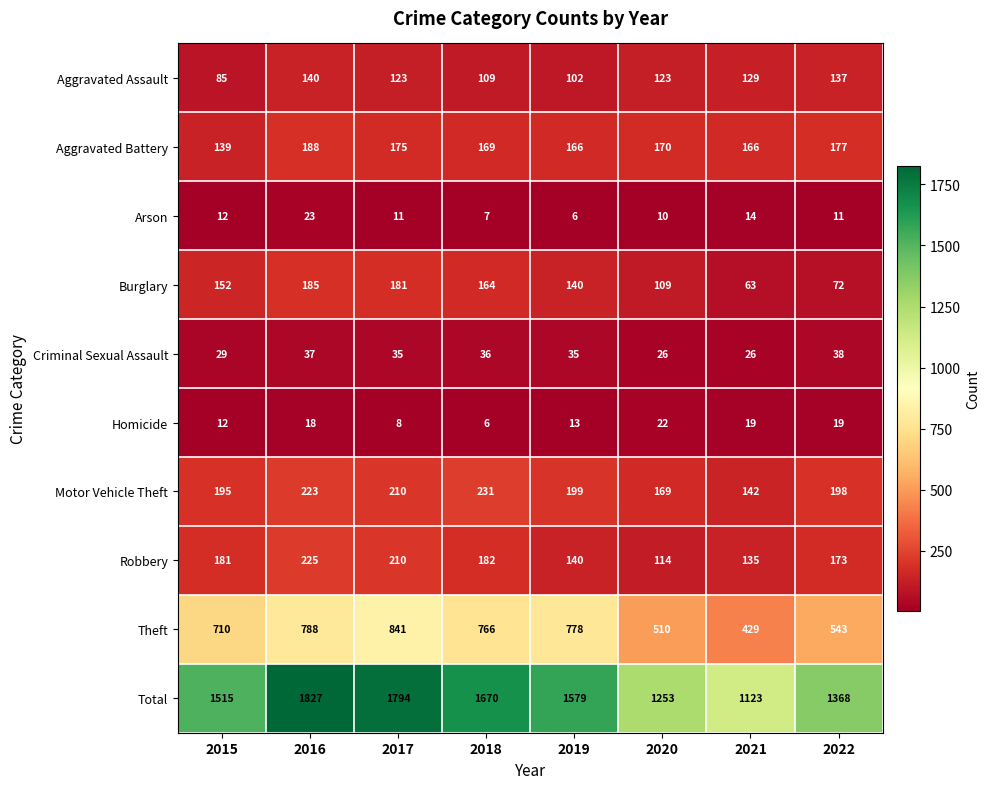

How many data points does each series have?

8